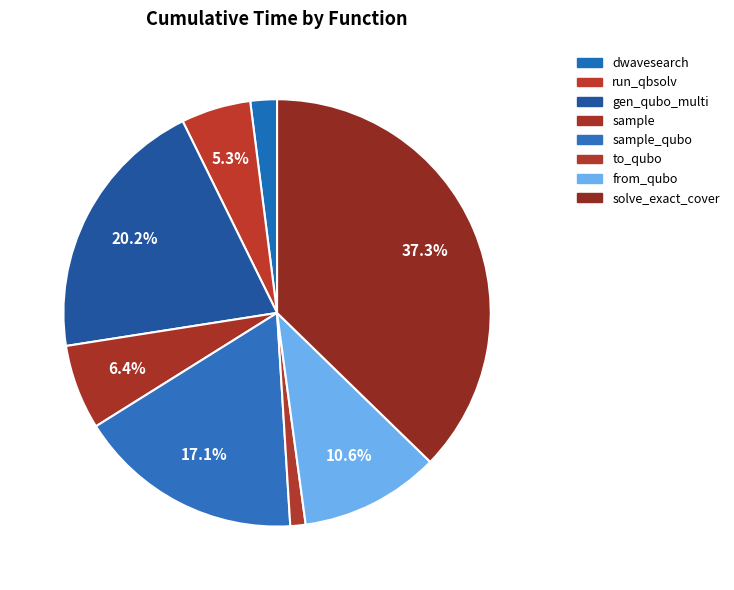

How many slices are in this pie chart?

8